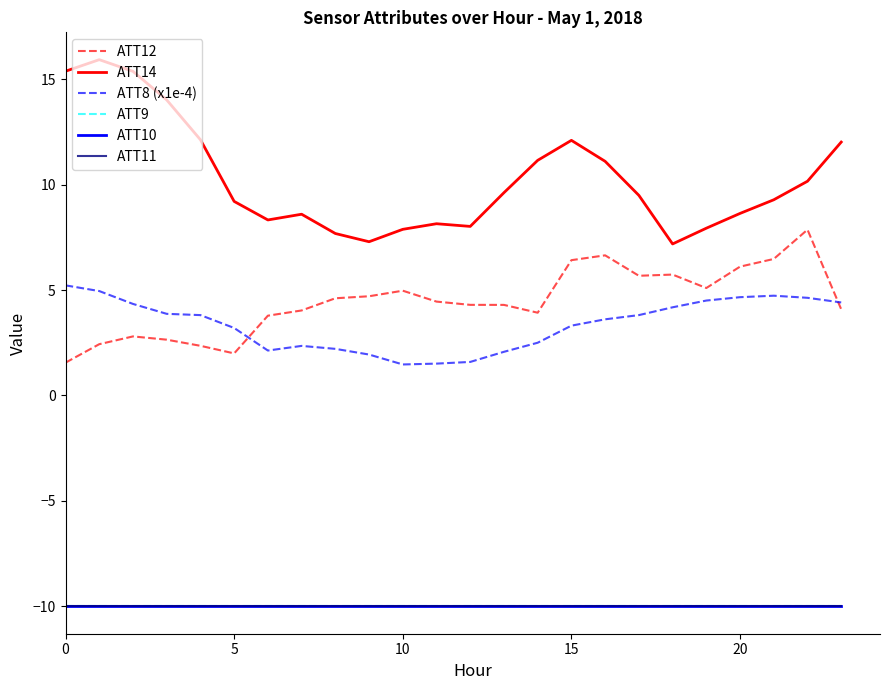

What is the label of the 7th point from the right?

17